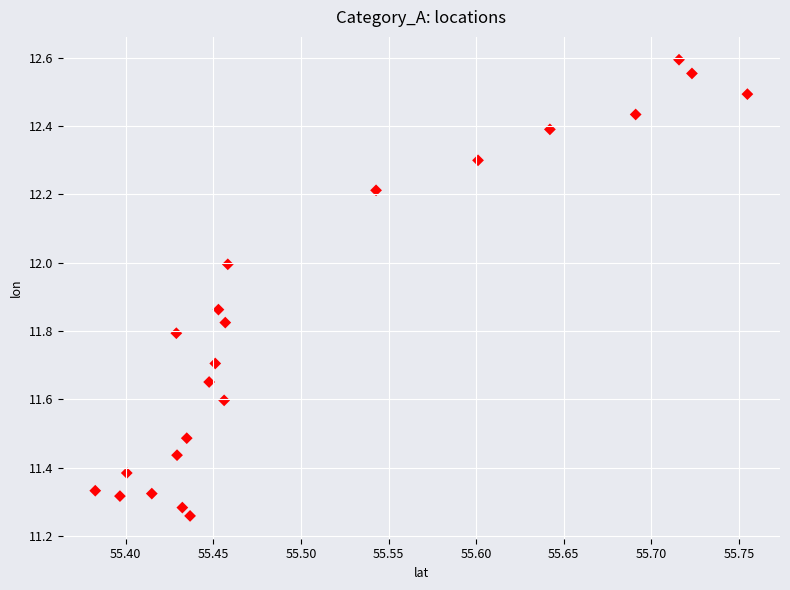

What is the range of Y values (max minus min)?

1.3